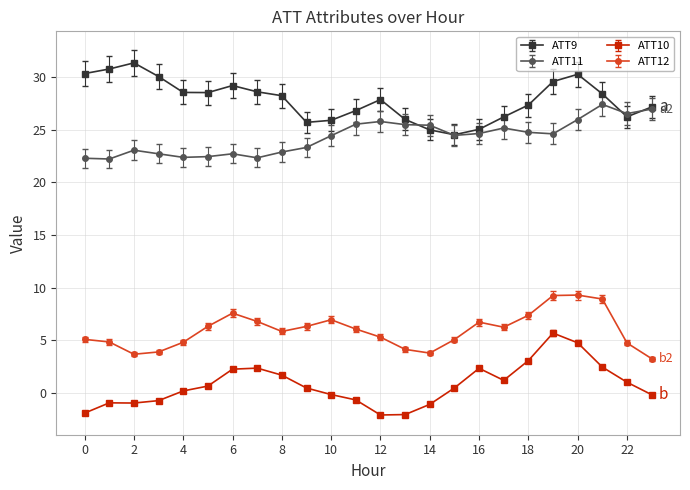

Does the chart display data point markers on the line(s)?

Yes